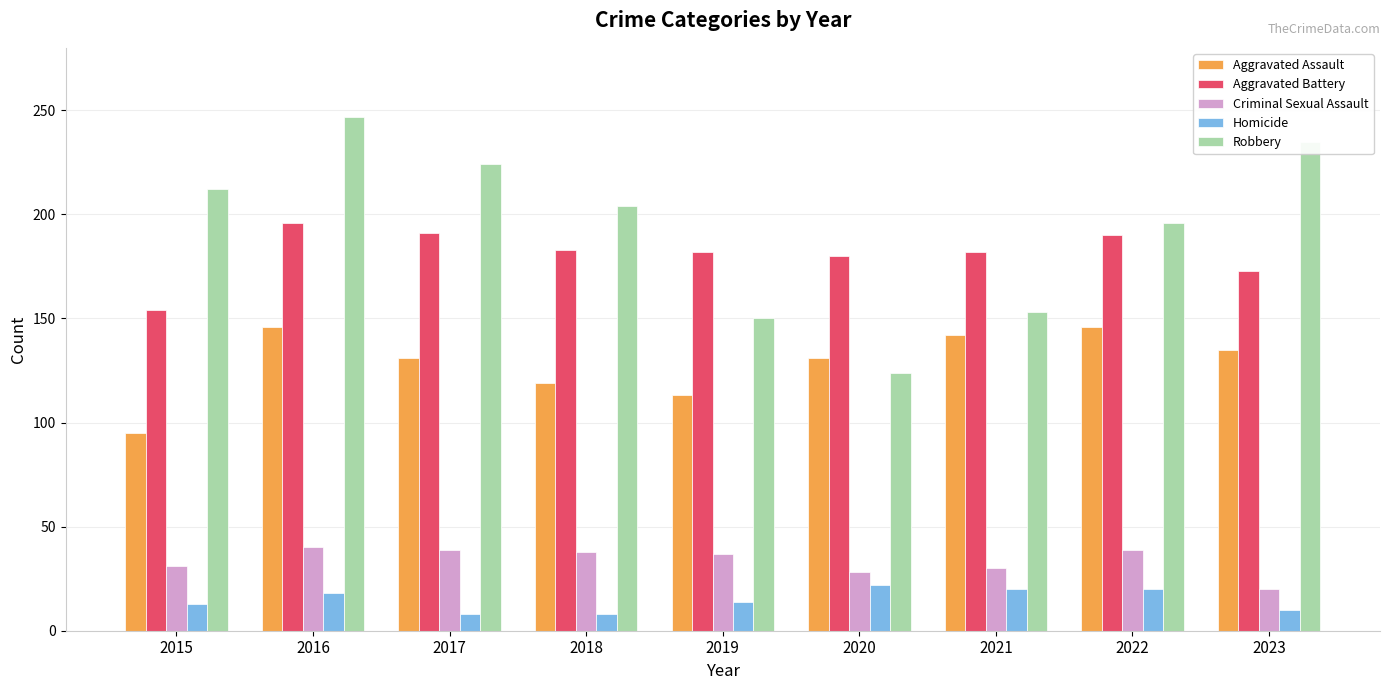

Rank the series at 2016 from lowest to highest value.

Homicide, Criminal Sexual Assault, Aggravated Assault, Aggravated Battery, Robbery